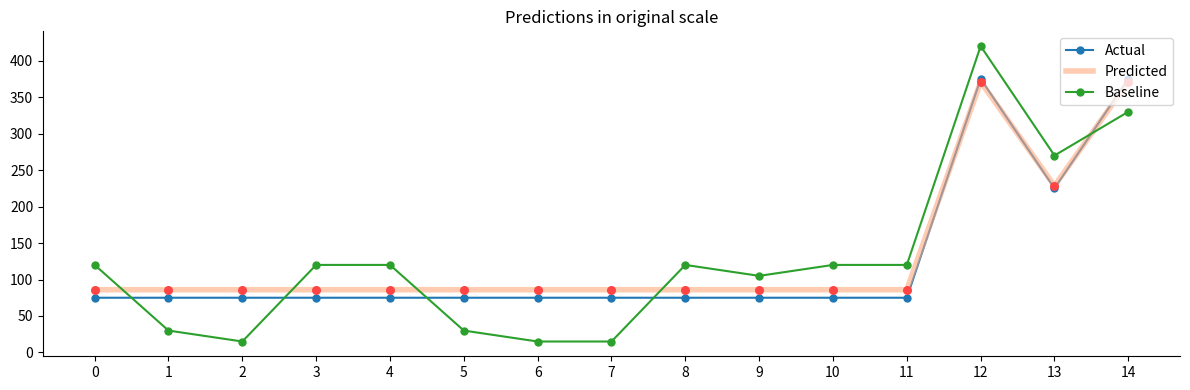

Between 5 and 11, which series saw the biggest shift?

Baseline